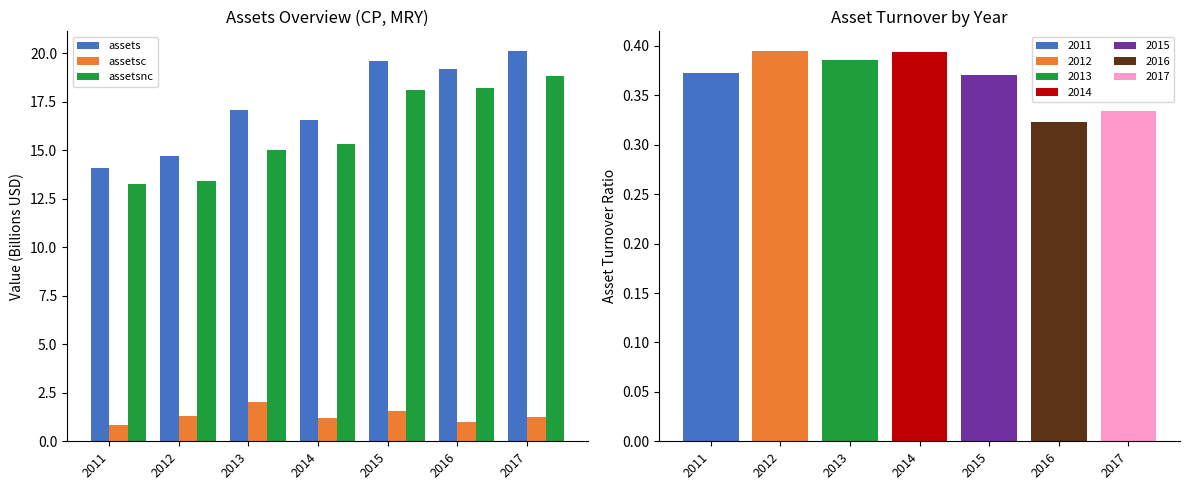

The assetsnc series shows 15.0 at 2013. True or false?

True